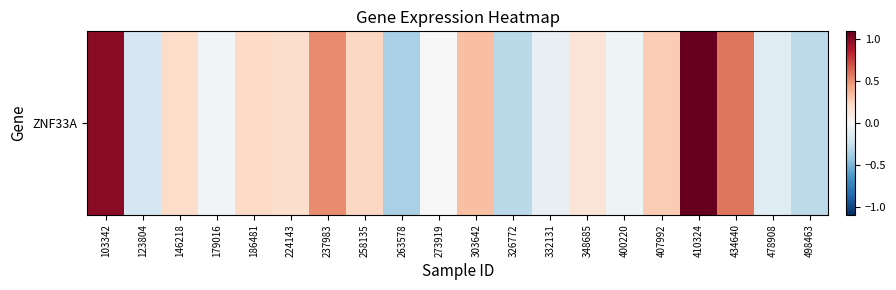

List the labels in order of value, smallest first.

263578, 326772, 498463, 123804, 478908, 332131, 400220, 179016, 273919, 348685, 224143, 146218, 186481, 258135, 407992, 303642, 237983, 434640, 103342, 410324